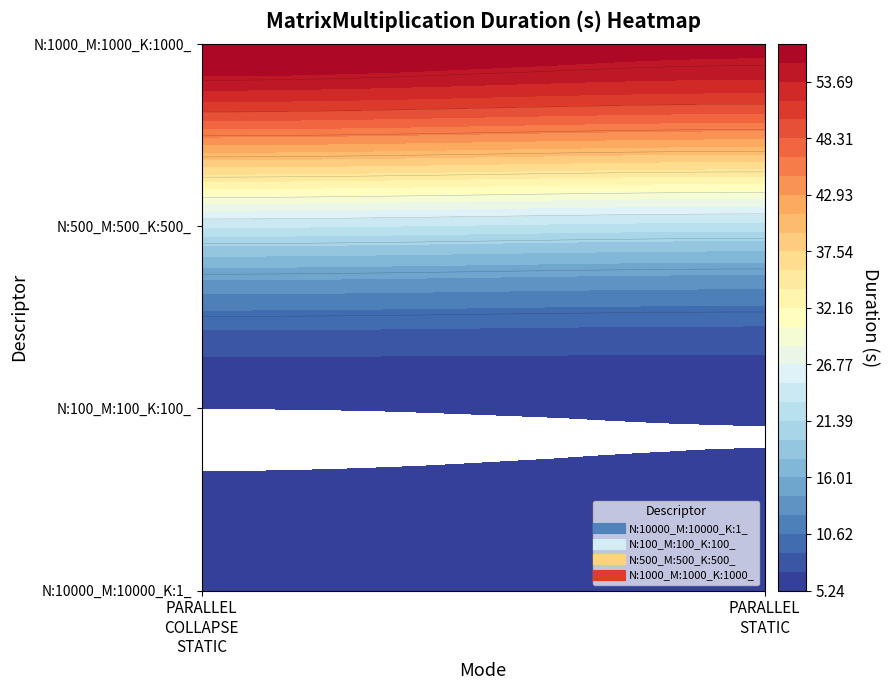

What is the total value across all series at 1?

90.3